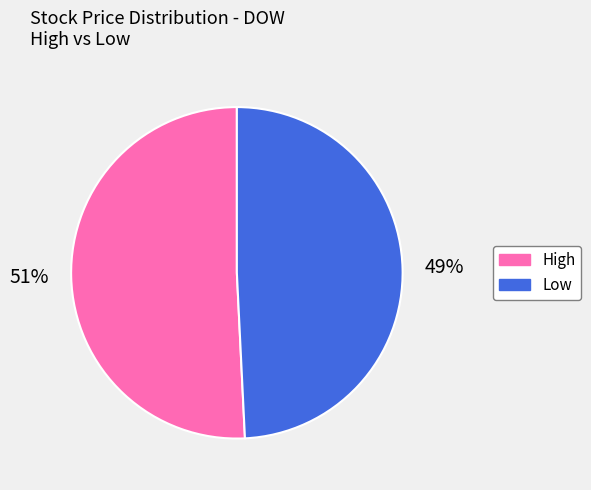

Combined, do Low and High account for over 50%?

Yes